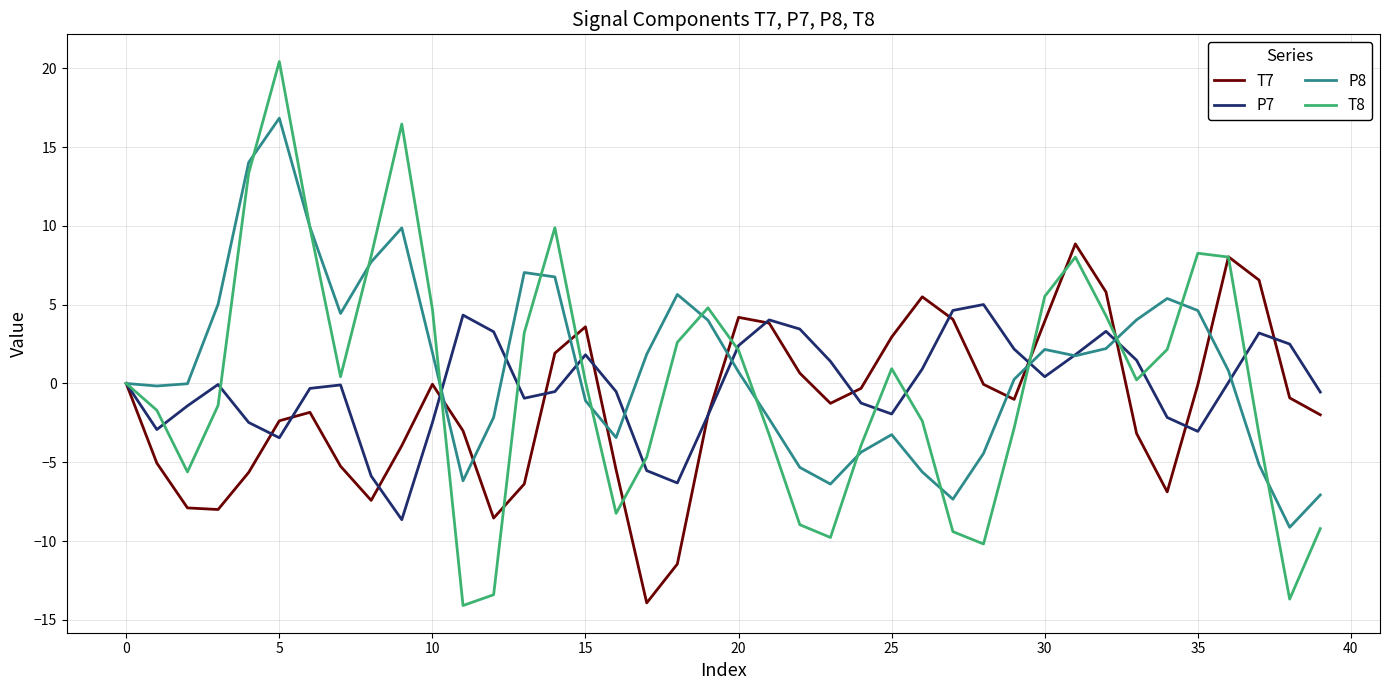

What is the average value of the P7 series?

-0.2